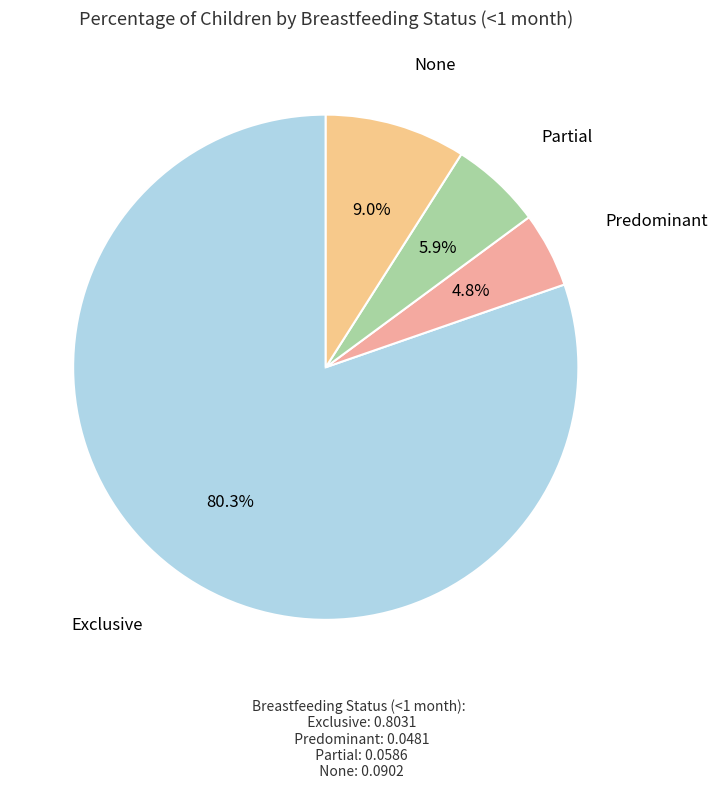

How many slices are in this pie chart?

4